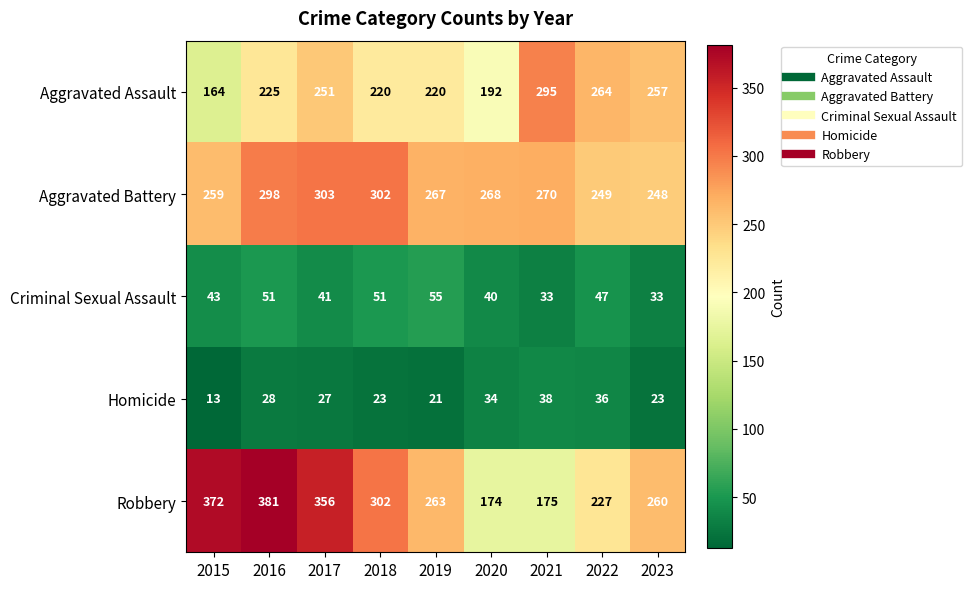

True or false: Criminal Sexual Assault has a value of 15 at 2023.

False